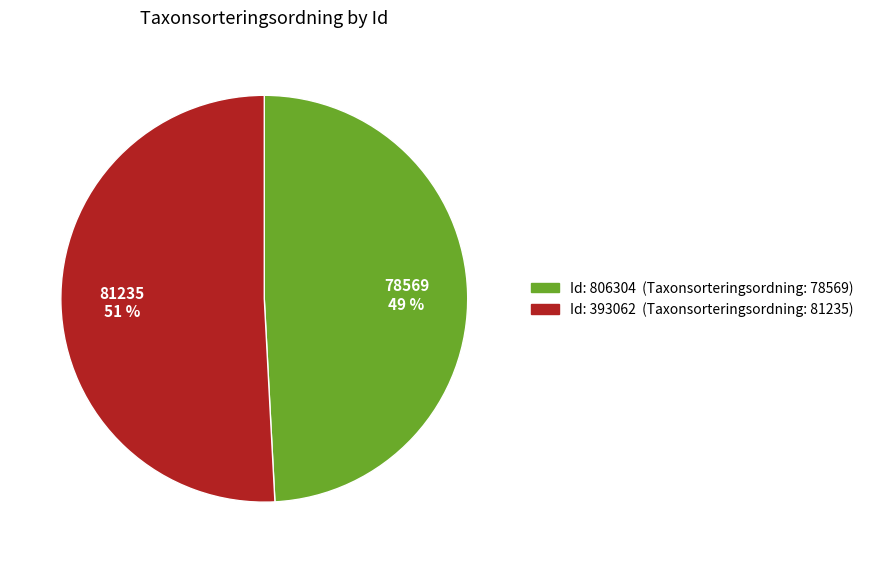

To the nearest percent, what is the difference between the largest and smallest slice percentages?

2%